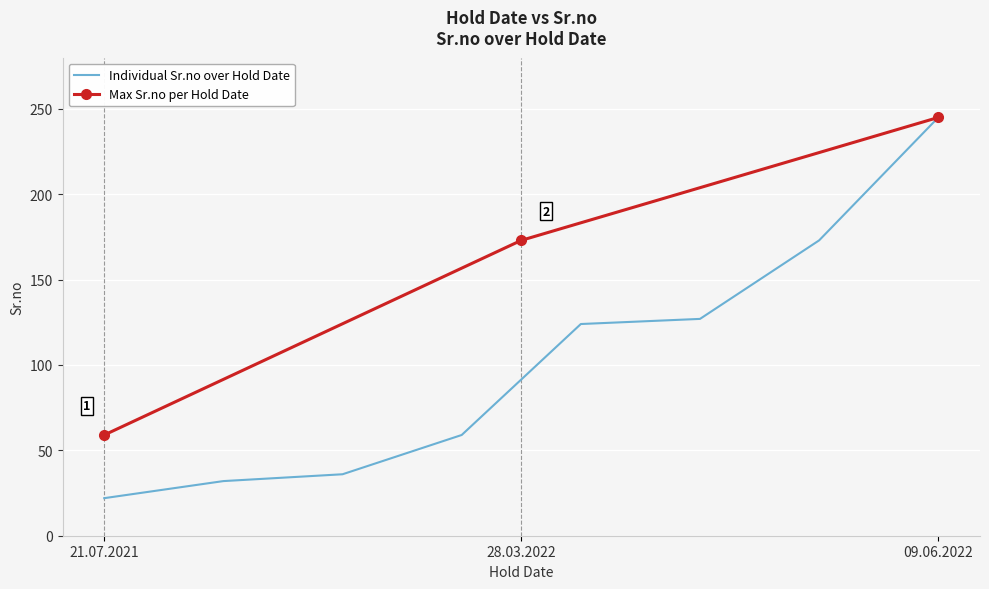

At which label does Individual Sr.no over Hold Date reach its minimum?

21.07.2021